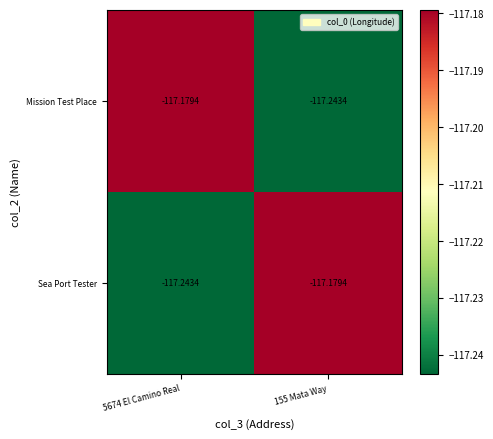

Rank the series at 5674 El Camino Real from highest to lowest value.

Mission Test Place, Sea Port Tester